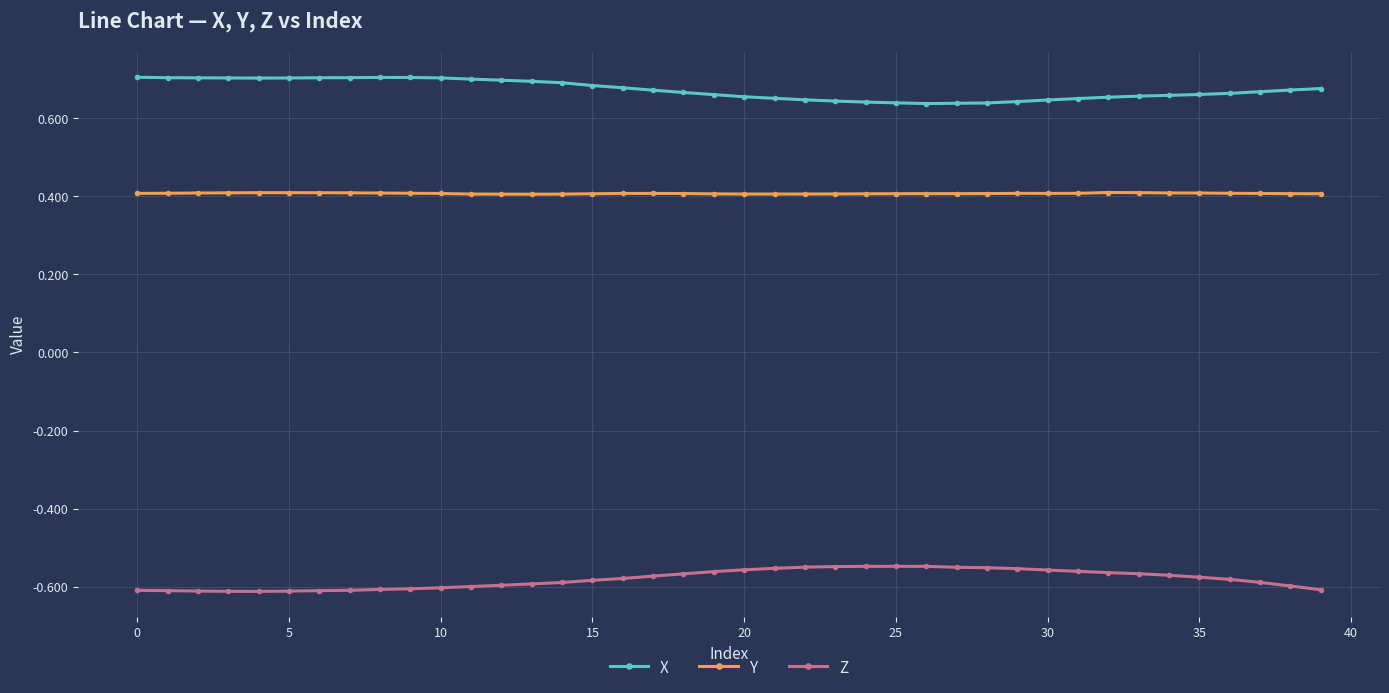

True or false: Y and Z cross at least once.

False